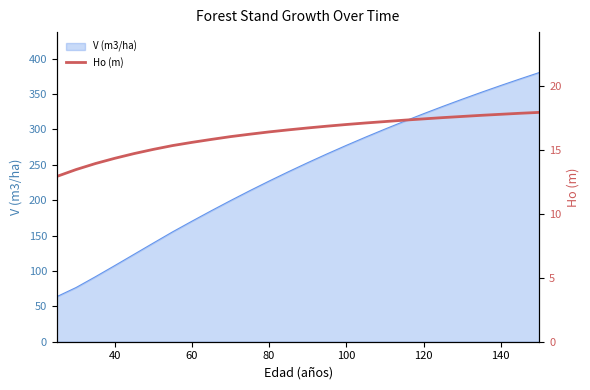

What is the maximum value for V (m3/ha)?

380.3